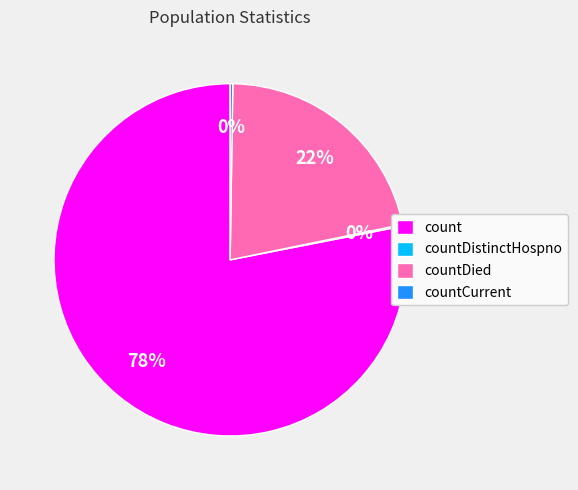

Which category accounts for the majority?

count